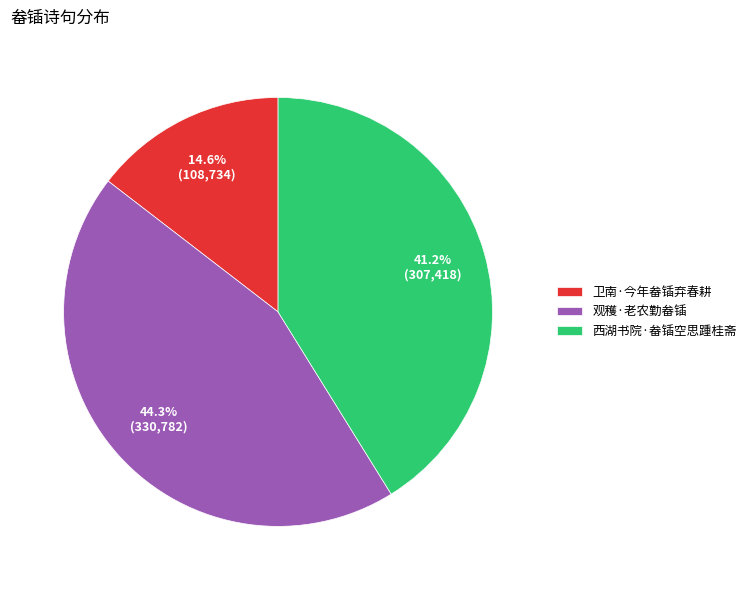

Approximately how many times larger is the value at 卫南·今年畚锸弃春耕 compared to 观穫·老农勤畚锸?

0.3